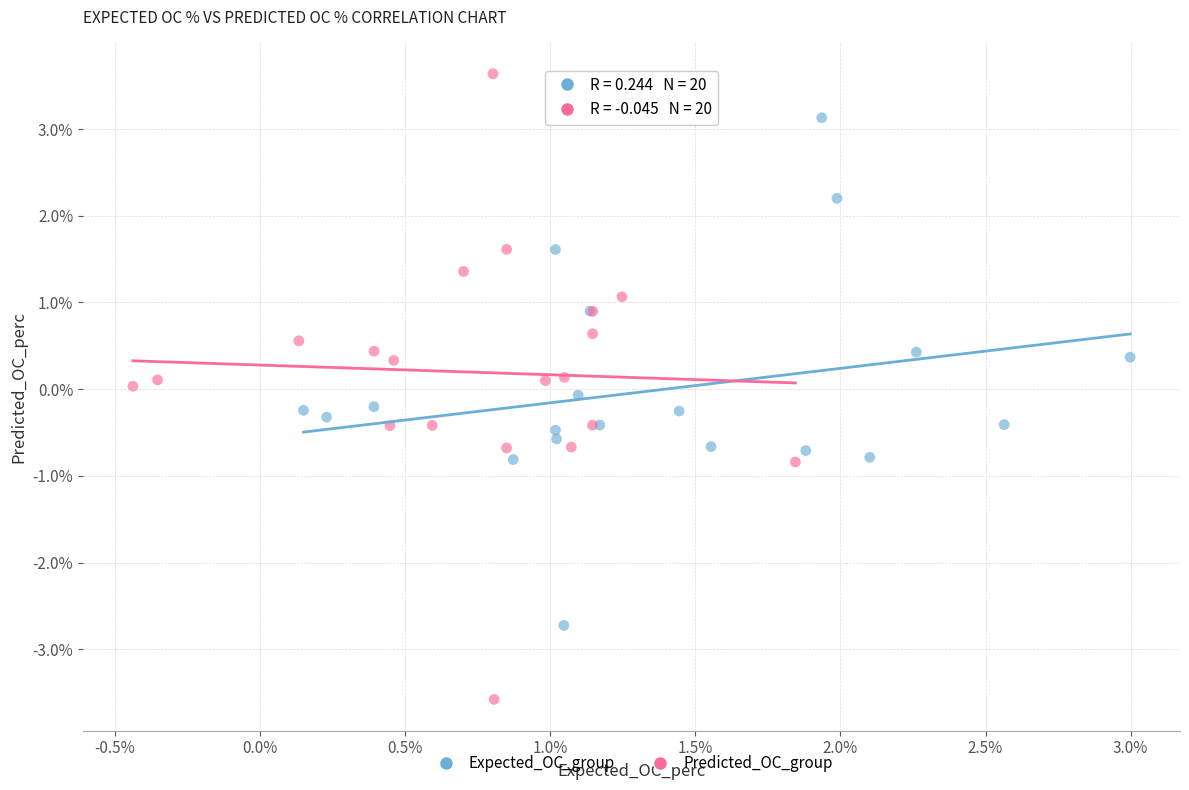

What are all the series names shown in the legend?

Expected_OC_group, Predicted_OC_group